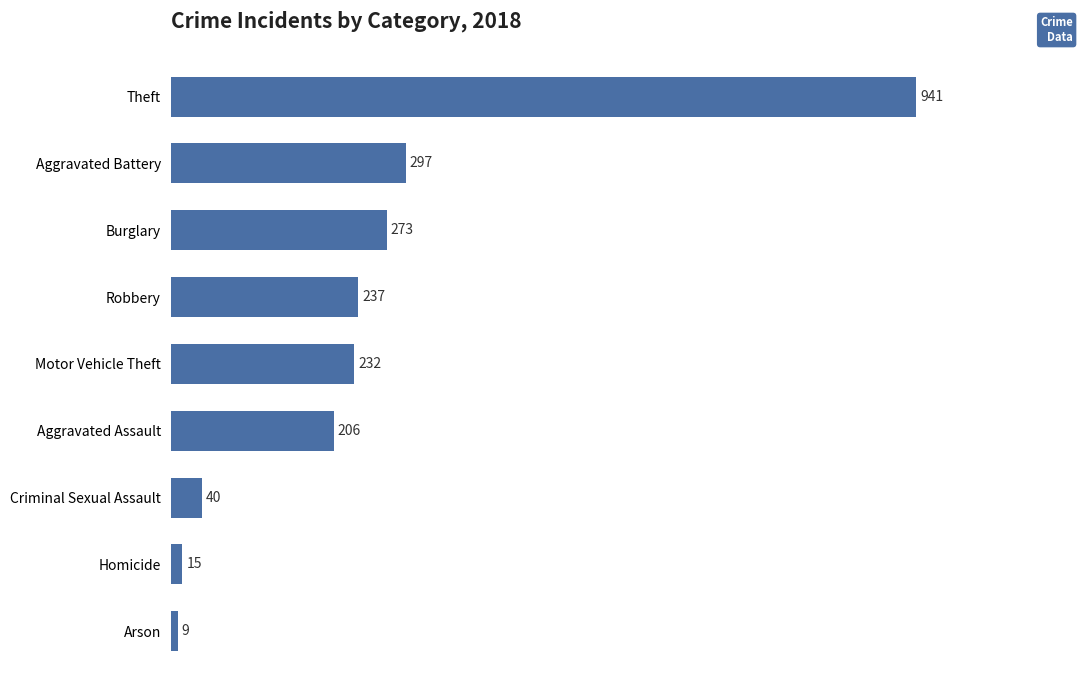

At which label is the value closest to 475?

Aggravated Battery